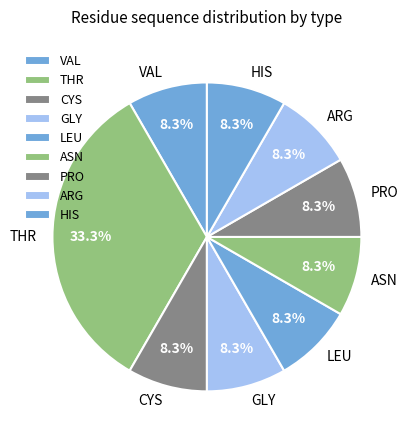

Do GLY and LEU together represent more than half of the pie?

No